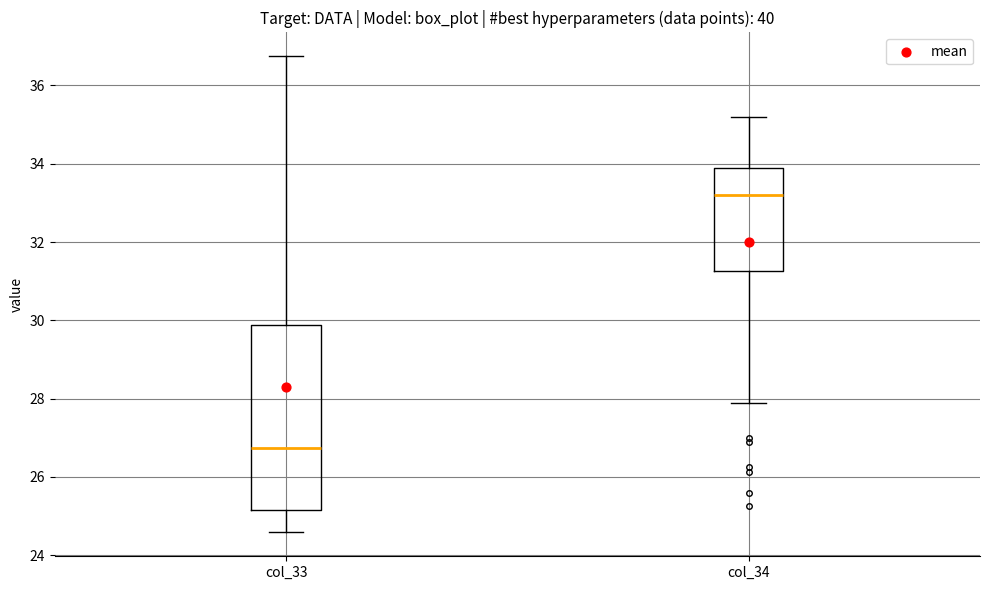

Where is the upper edge of the box for col_33 on the y-axis? The values are not printed on the chart, so give them approximately, as read against the axis.

29.8